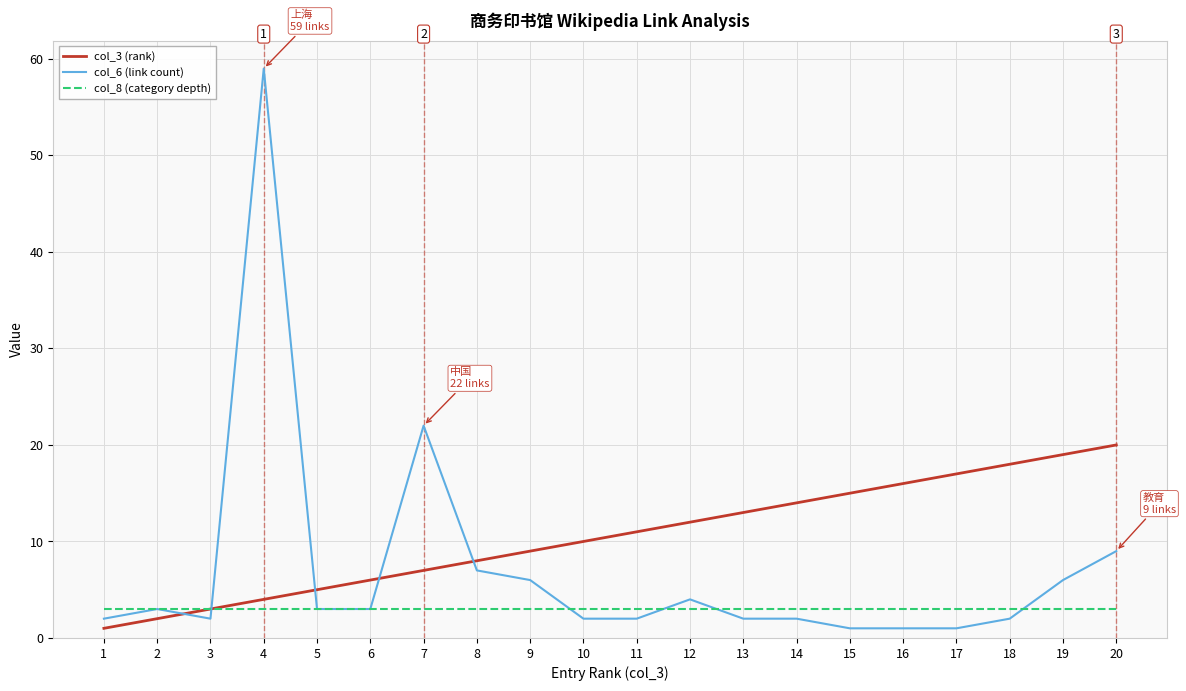

What is the greatest value displayed?

59